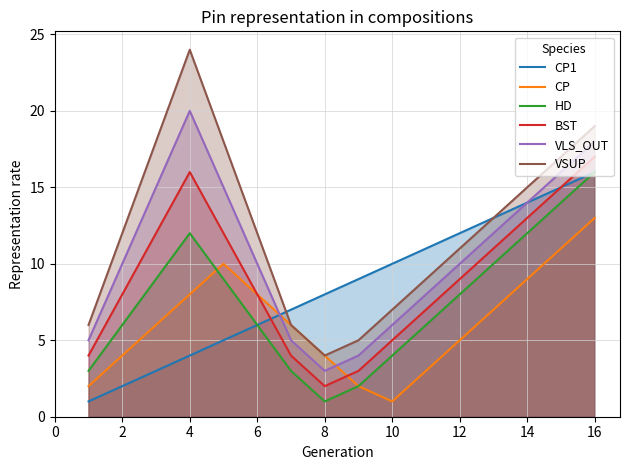

True or false: VLS_OUT has a value of 20 at 4.

True